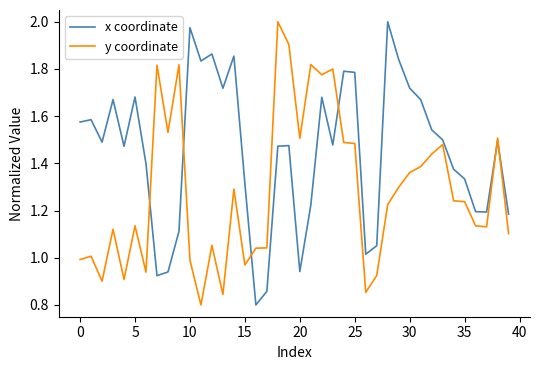

Rank the series by their average value, from highest to lowest.

x coordinate, y coordinate